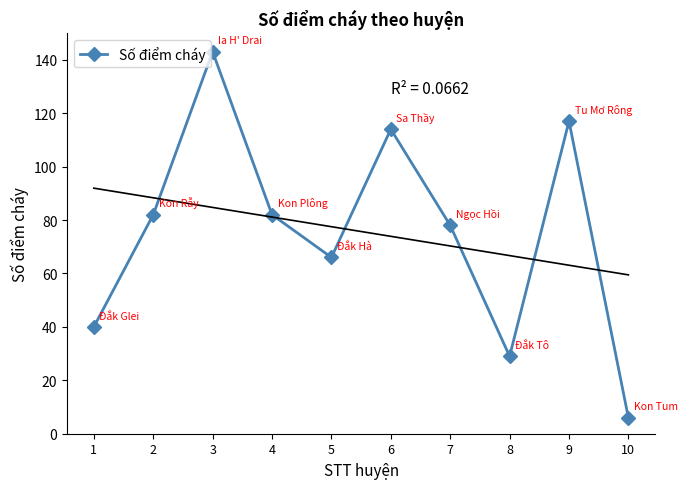

What is the smallest value displayed?

6